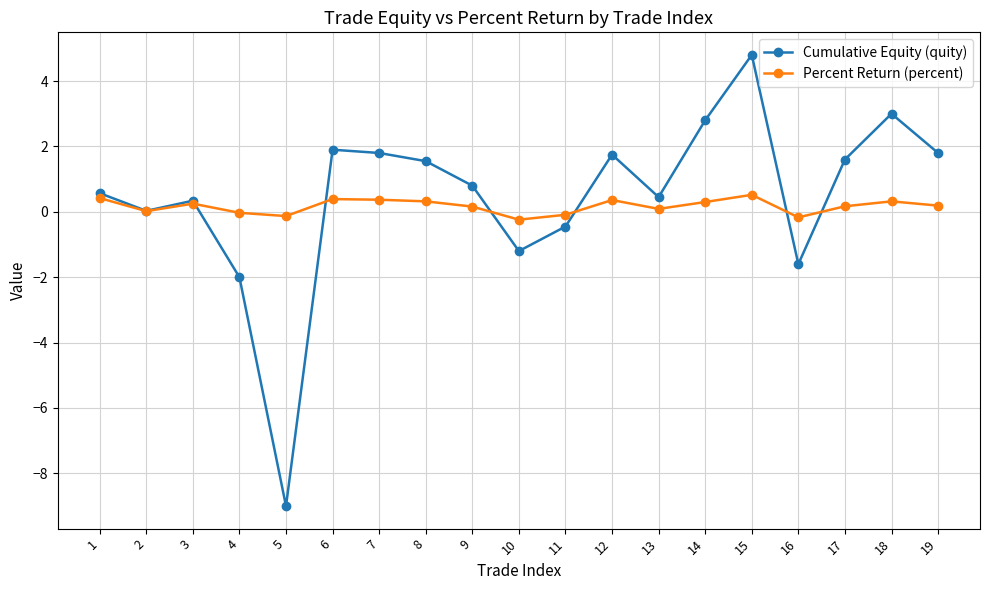

Where does the Percent Return (percent) series first go above 0?

1